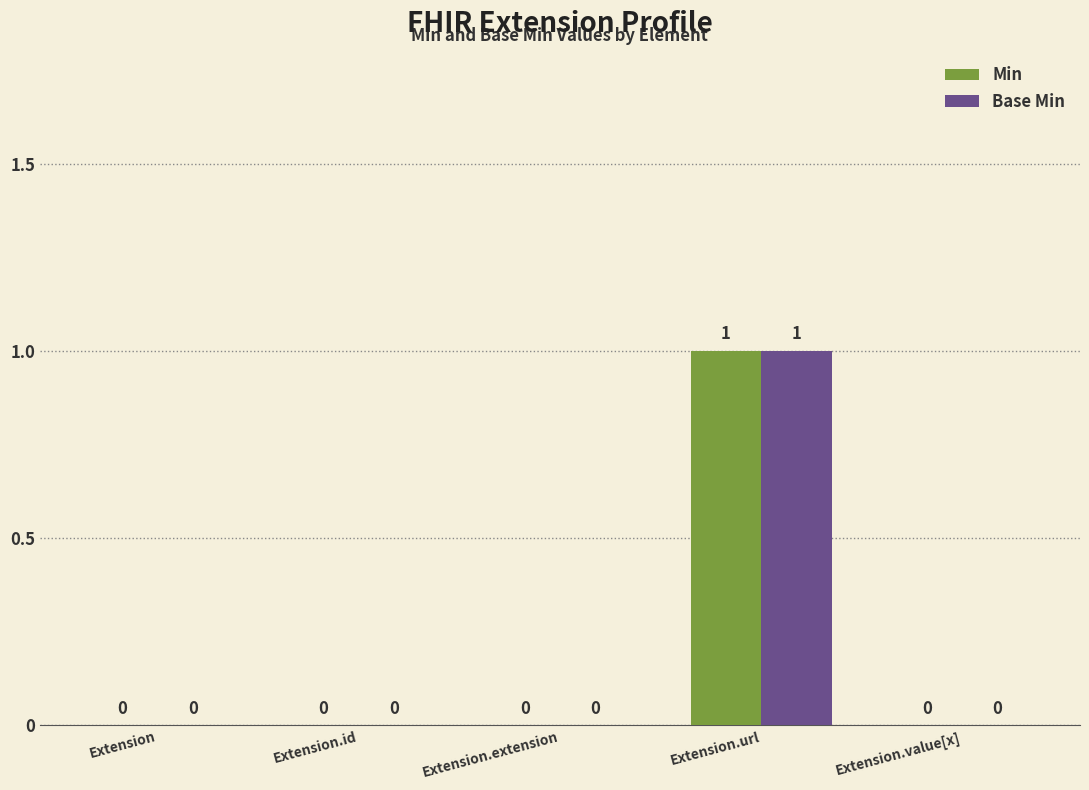

How many Min values are between 0 and 1?

5